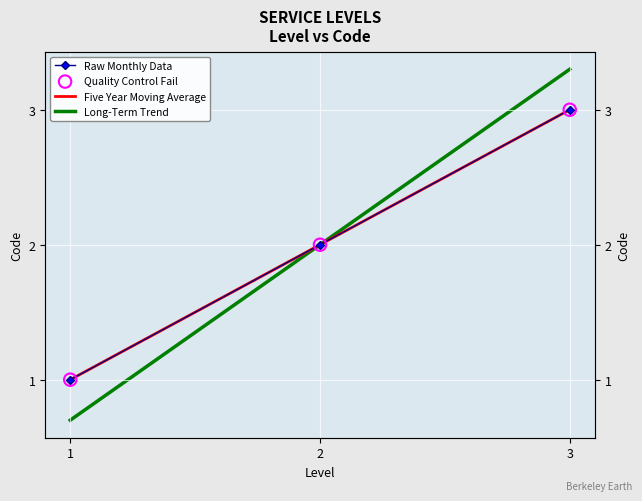

At which category is the sum across all series the highest?

3